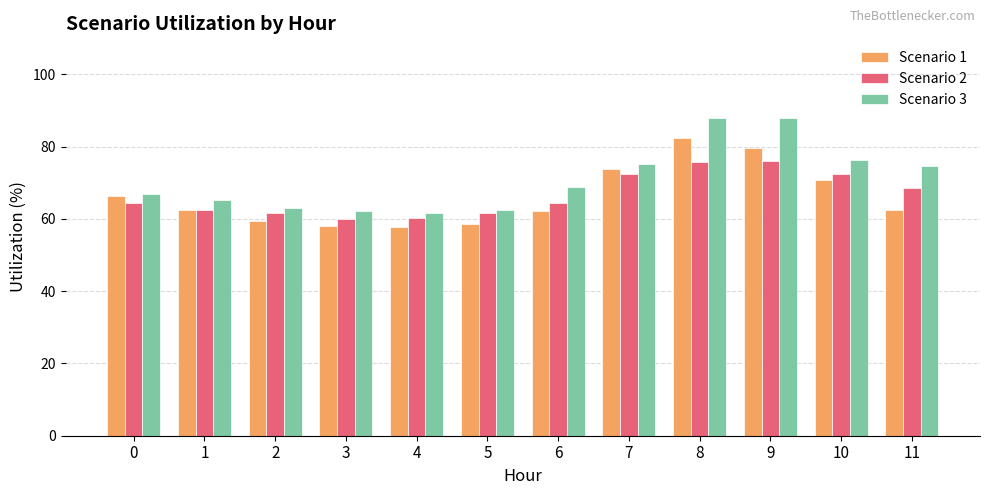

What is the maximum value for Scenario 3?

87.9